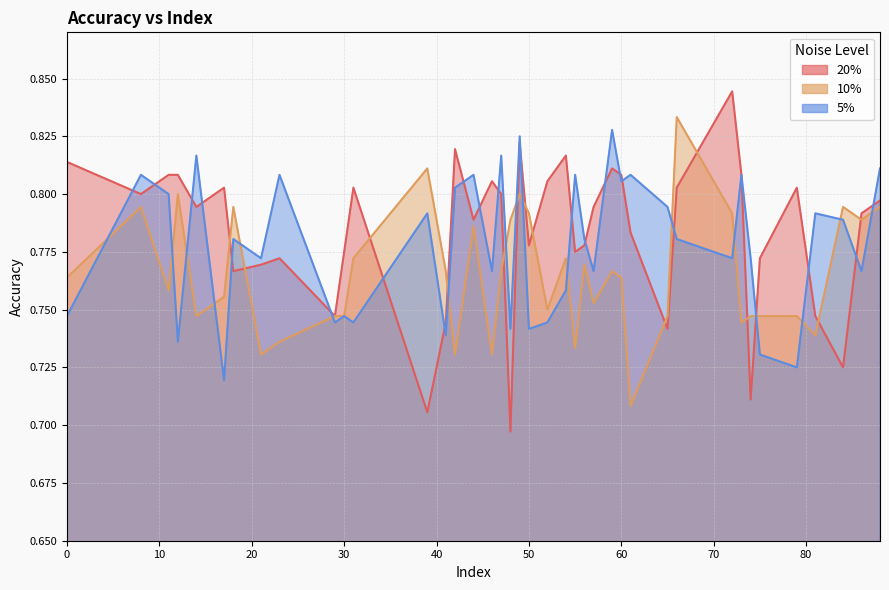

Does the chart display data point markers on the line(s)?

No